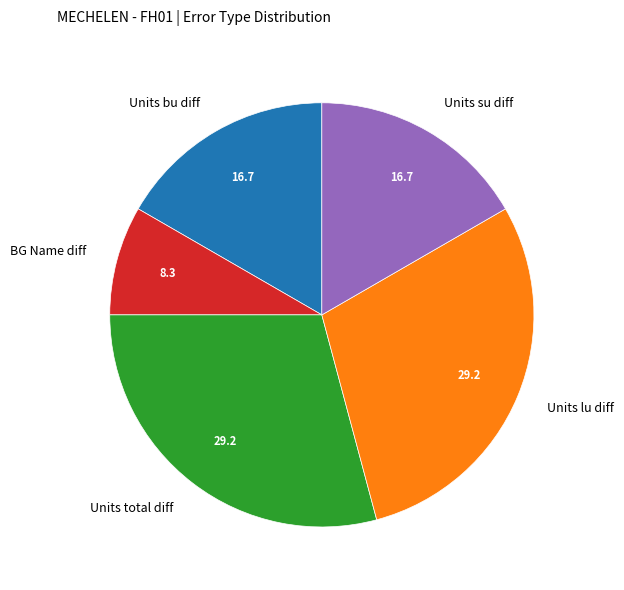

Is there any slice that represents more than half of the pie?

No